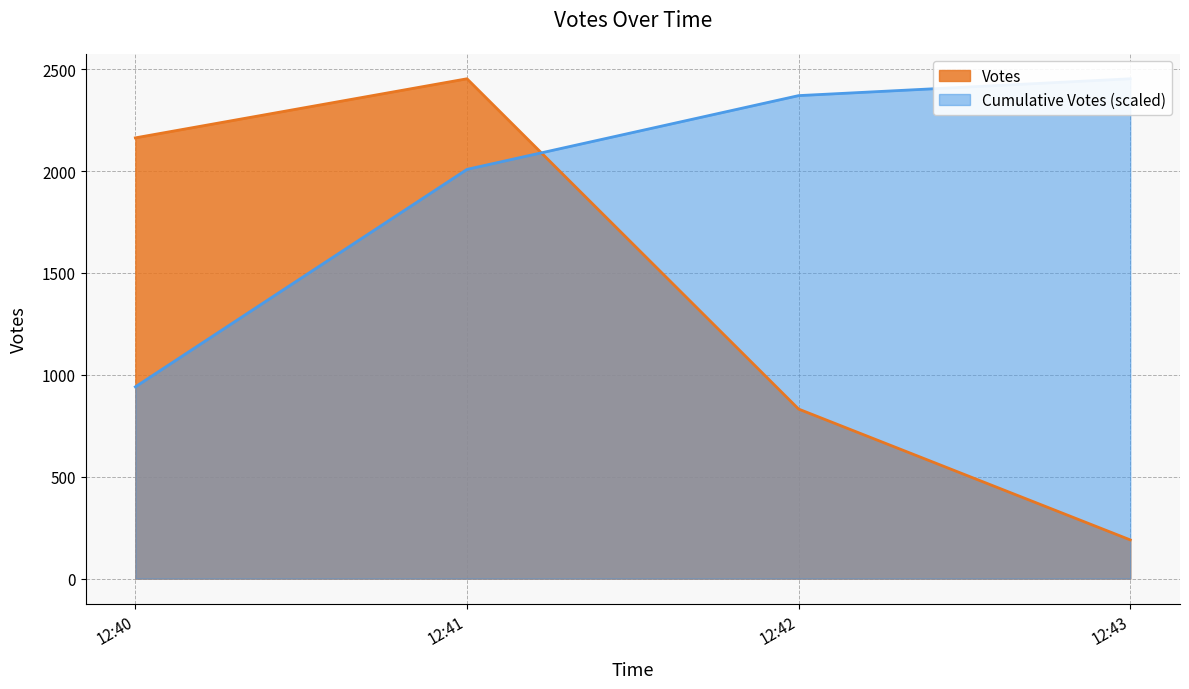

Is it true that the value at 12:41 is 45?

False